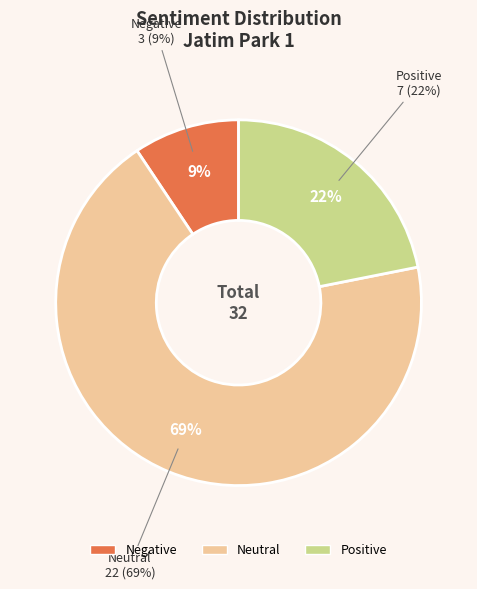

What percentage do Positive and Neutral together represent?

90.6%